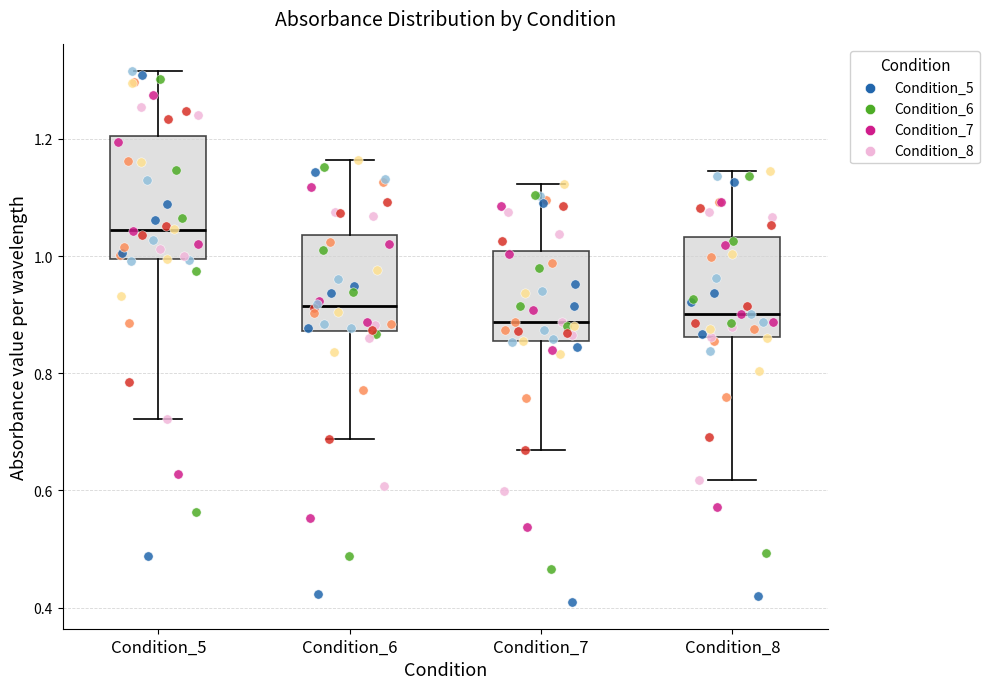

Comparing the boxes themselves (not the whiskers), which one is the tallest?

Condition_5